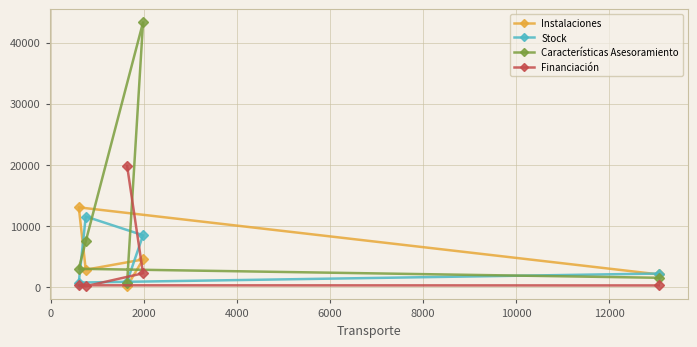

Which series has the widest spread of values?

Características Asesoramiento